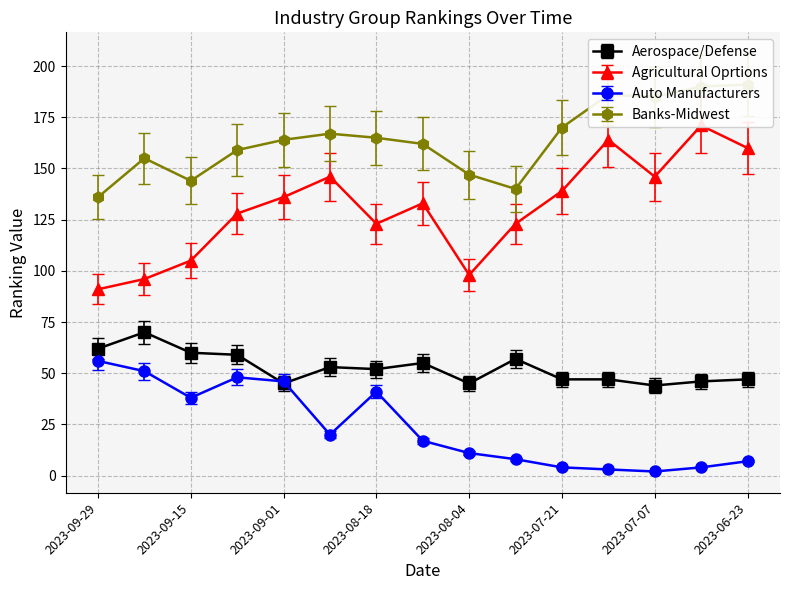

Which series changed the most between 2023-07-07 and 2023-06-30?

Agricultural Oprtions